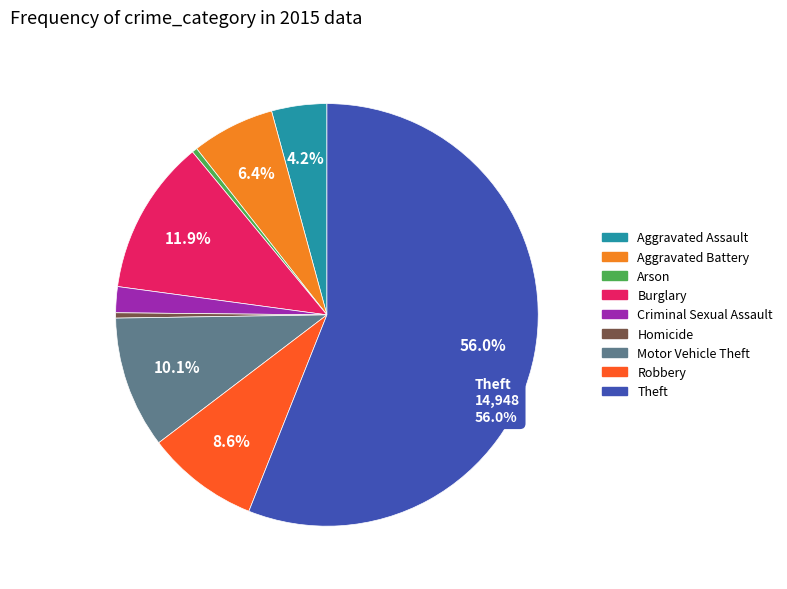

How many slices are in this pie chart?

9